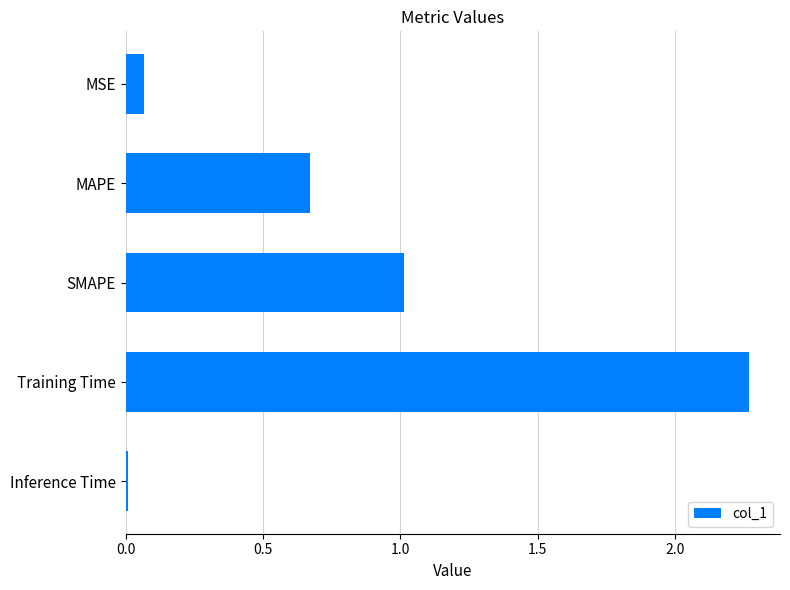

What is the change in value from SMAPE to Training Time?

+1.3